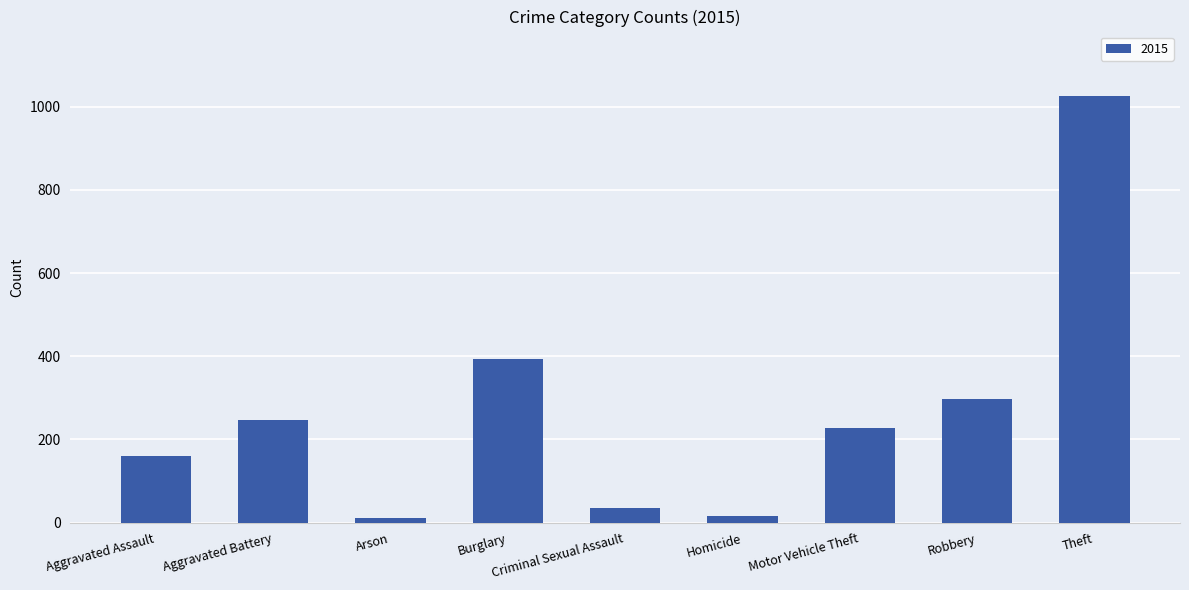

How many bars are there in total?

9